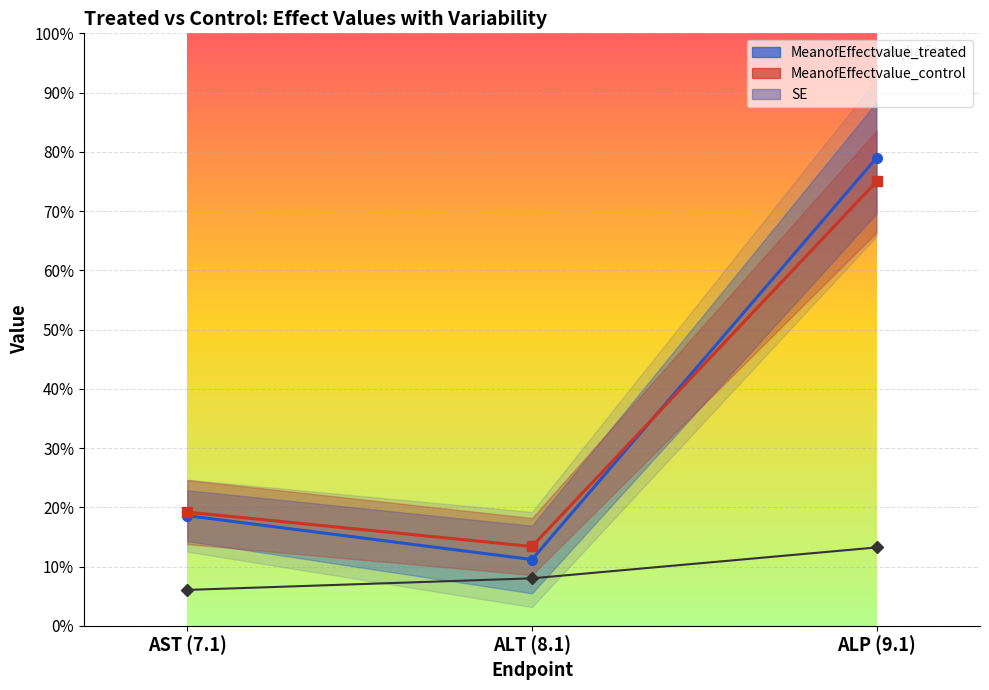

What is the minimum value shown in the chart?

6.1